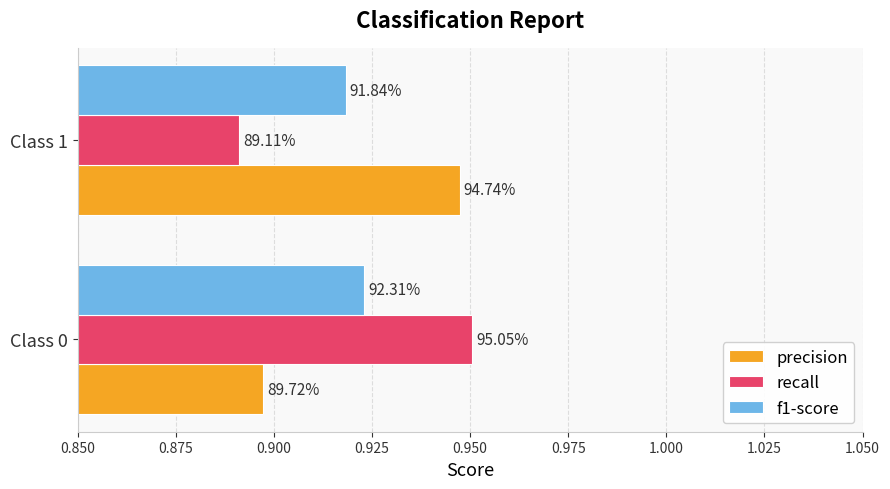

What are all the series names shown in the legend?

precision, recall, f1-score